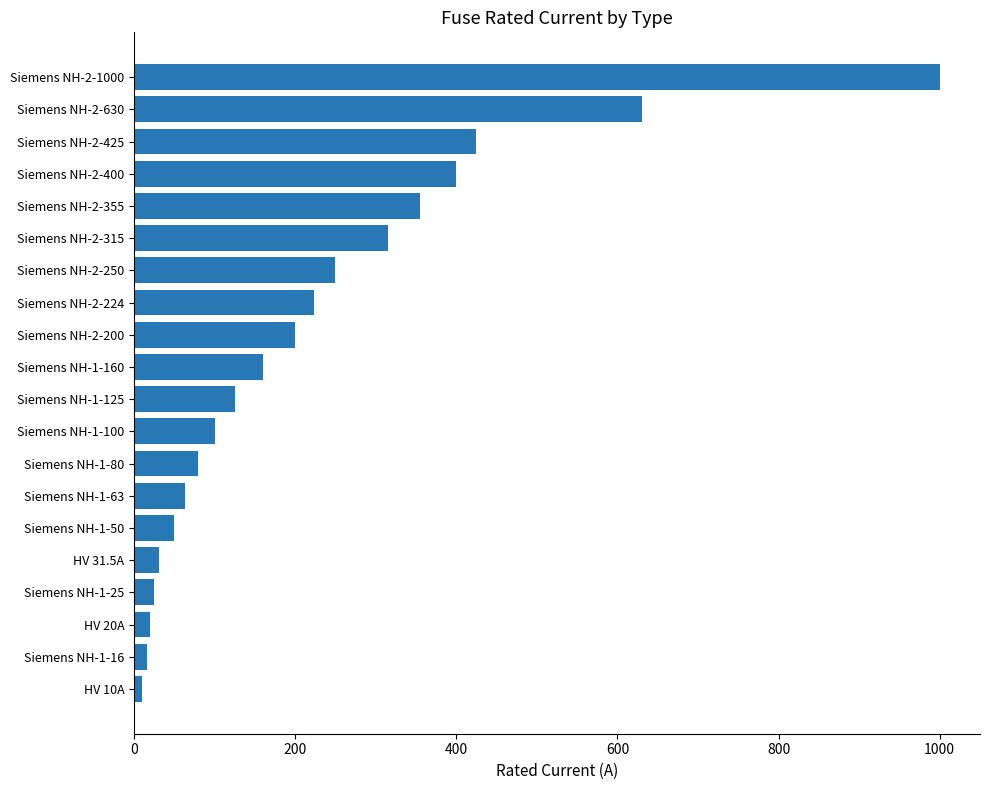

What is the sum of the values at Siemens NH-1-63 and Siemens NH-2-355?

418.0